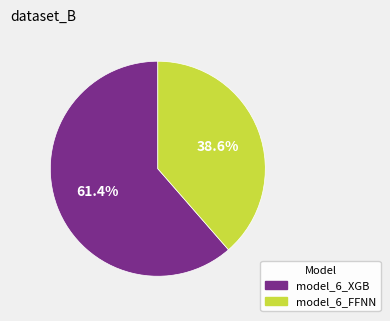

To the nearest percent, what is the combined percentage of model_6_FFNN and model_6_XGB?

100%